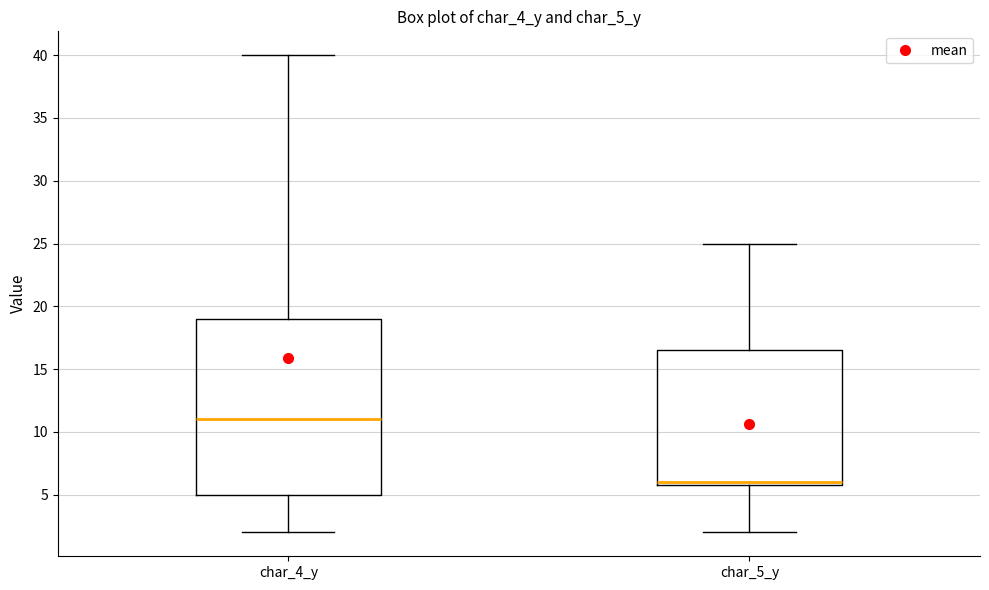

Reading left to right, transcribe this box plot: for each box, give where its median line is, the range the box spans, and where its two whiskers end, as read against the y-axis. The values are not printed on the chart, so give them approximately, as read against the axis.

char_4_y: median 11.0, box 5.0 to 19.0, whiskers 2.0 to 40.0
char_5_y: median 6.0 (just above the box's lower edge), box 6.0 to 16.5, whiskers 2.0 to 25.0